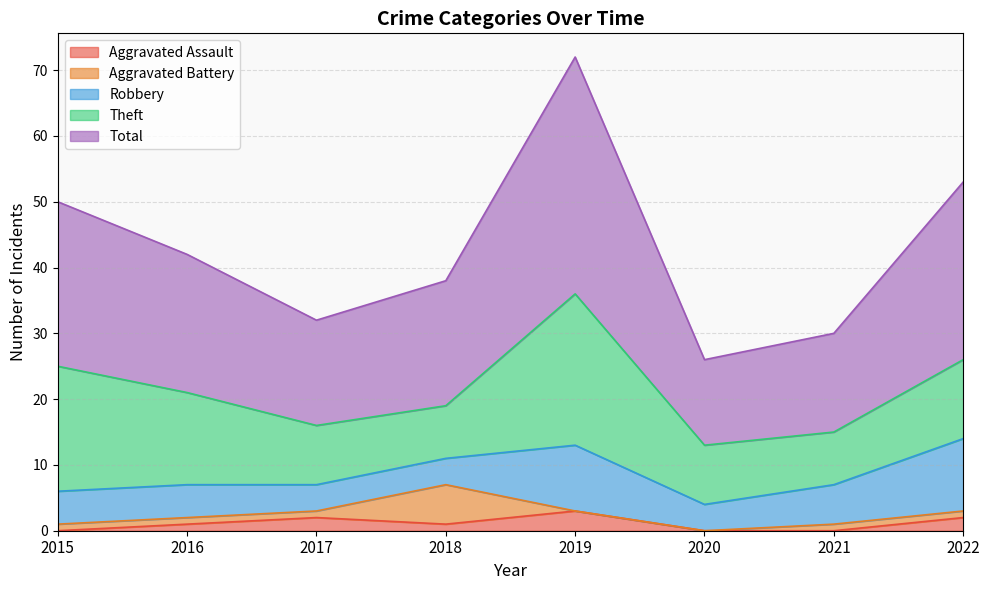

Where does the Robbery series first go above 5?

2019